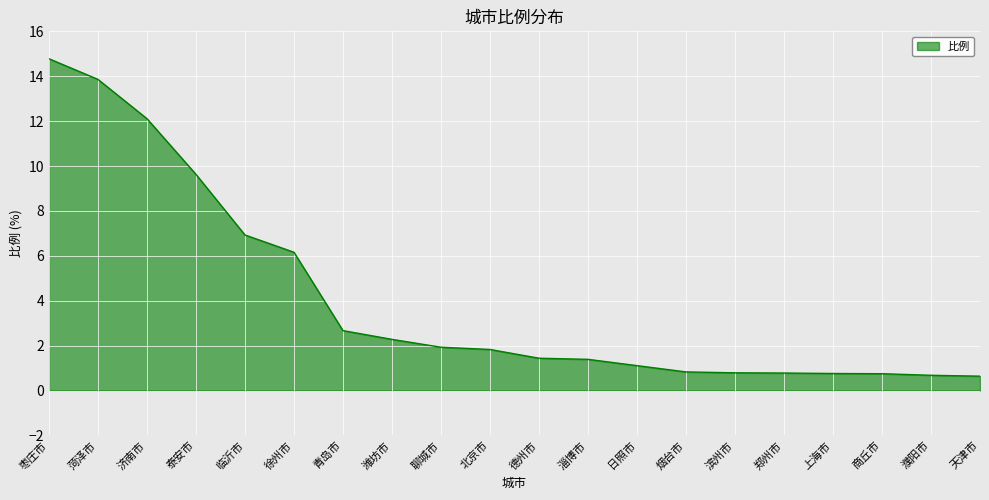

What position from the left is 烟台市?

14